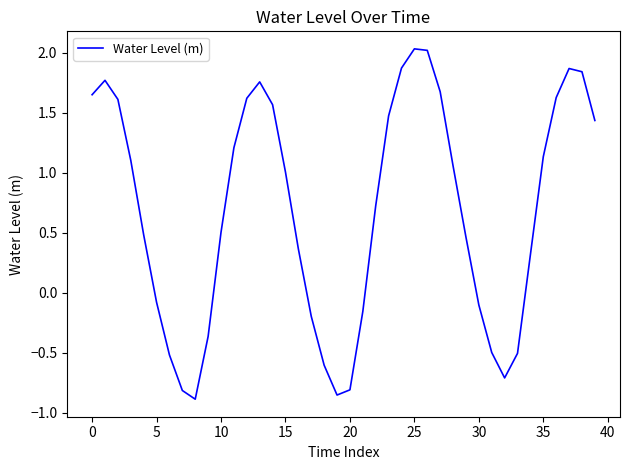

How many values are below zero?

14